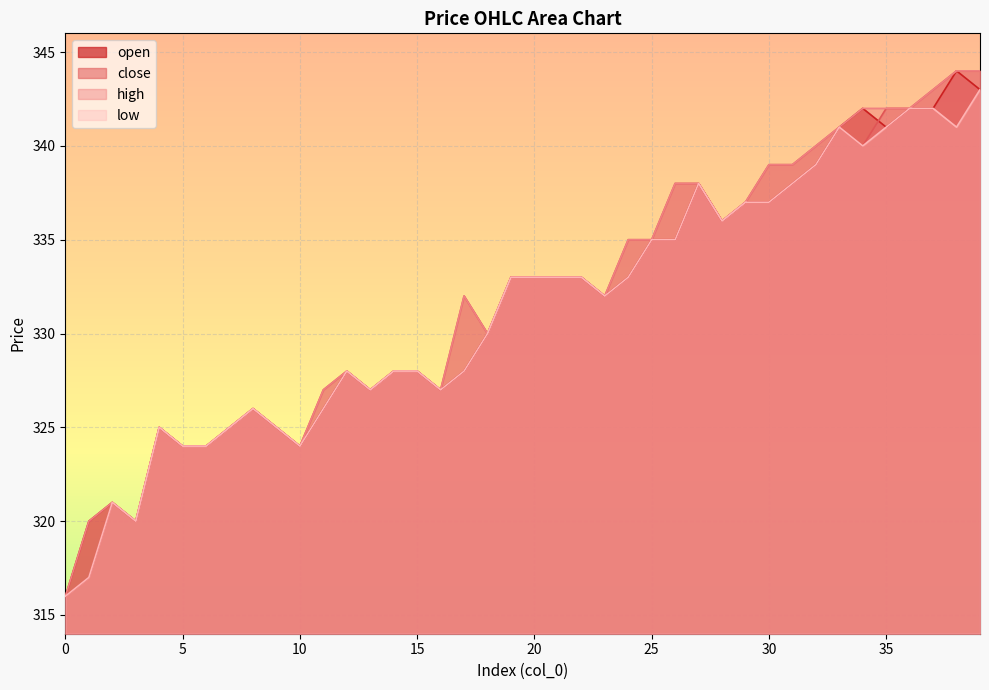

Is it true that low equals 338 at 27?

True